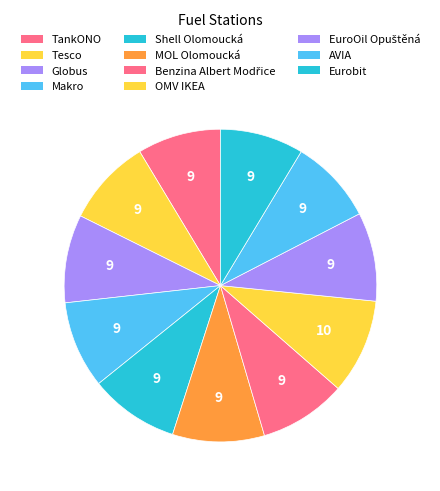

Is there a majority slice in this chart?

No